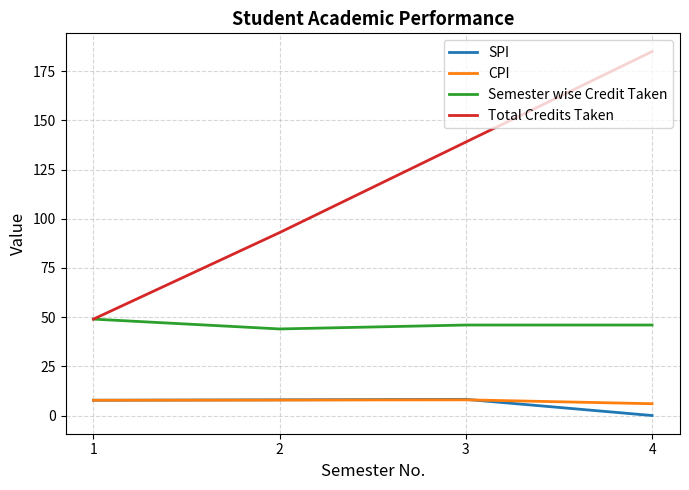

What is the difference between the SPI values at 1 and 4?

7.8